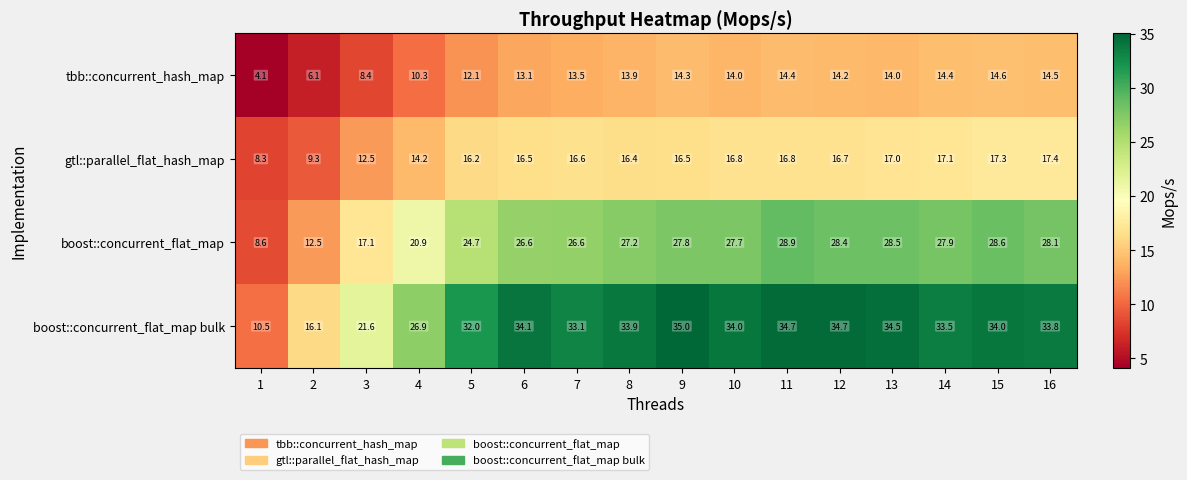

Which series changed the most between 5 and 11?

boost::concurrent_flat_map